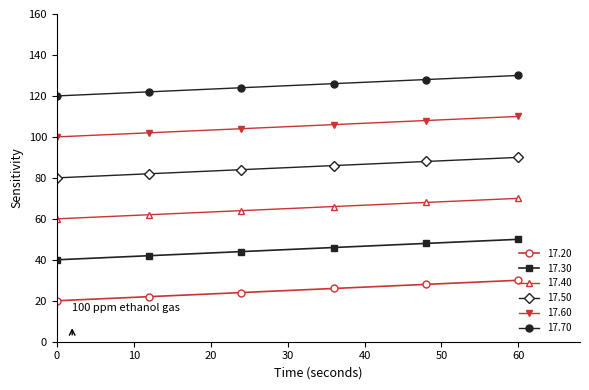

What is the value of the 17.20 point at the 5th from the left?

28.0